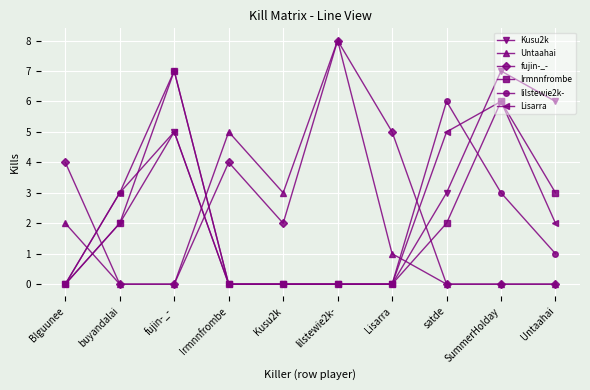

Is this an area chart (filled region under the line)?

No